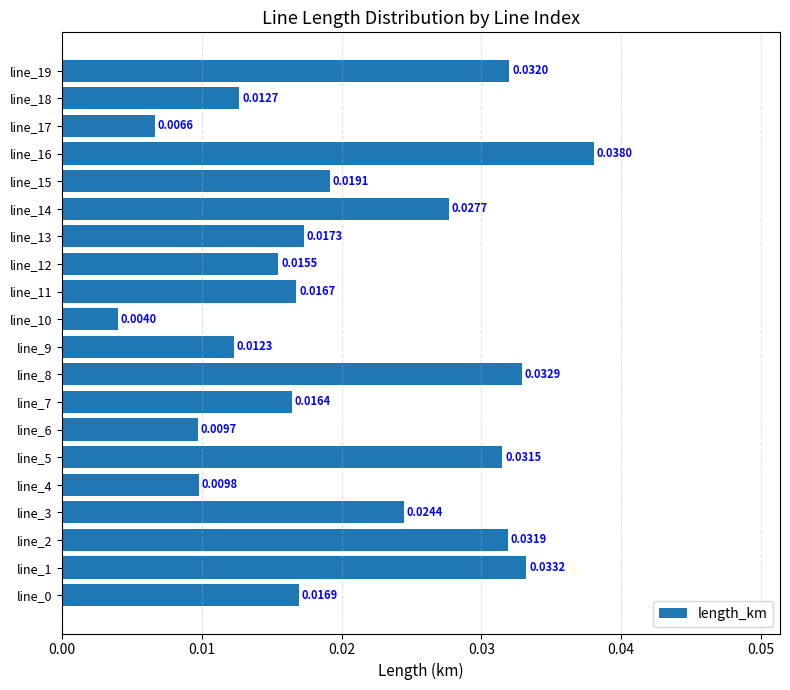

Between line_15 and line_14, which is larger?

line_14